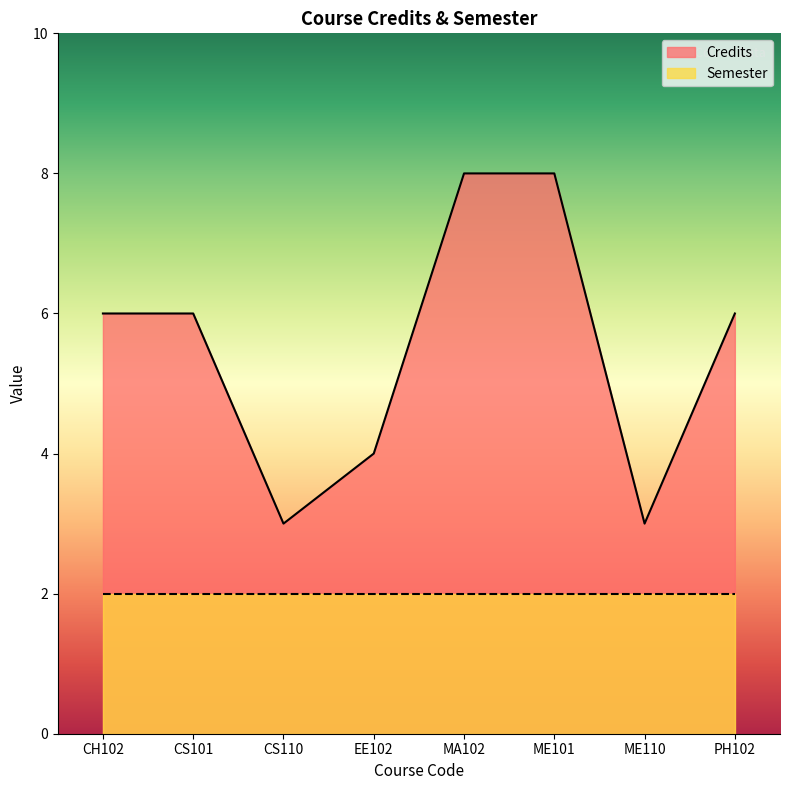

Reading right to left, what are all the values shown in this chart?

6	3	8	8	4	3	6	6